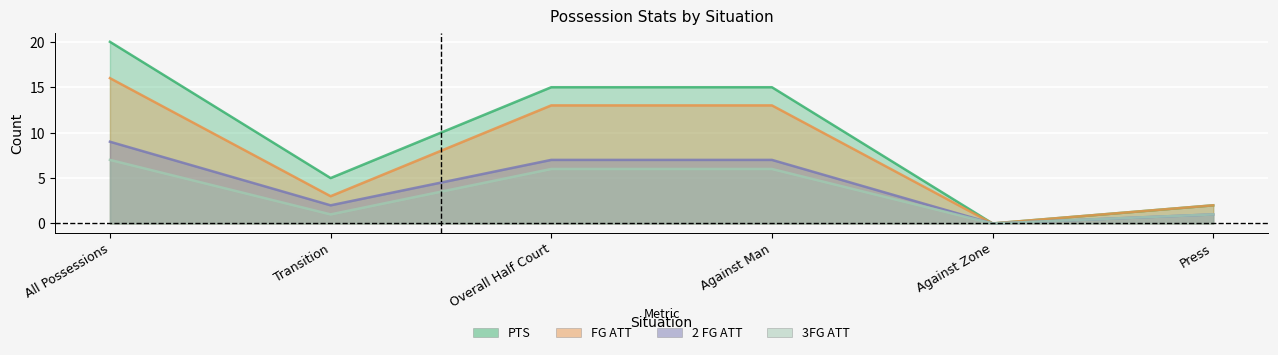

True or false: 2 FG ATT has a value of 7 at Against Man.

True